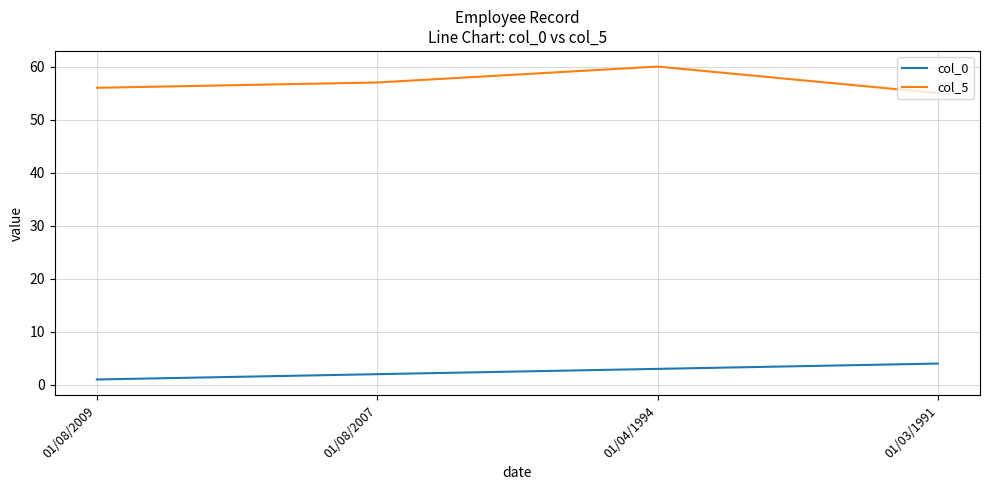

Rank the series at 01/08/2007 from highest to lowest value.

col_5, col_0